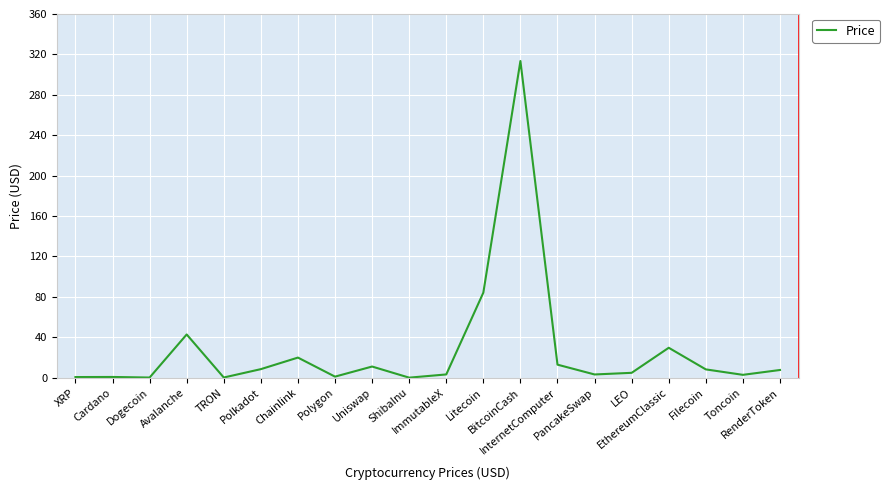

What is the maximum value shown in the chart?

313.4